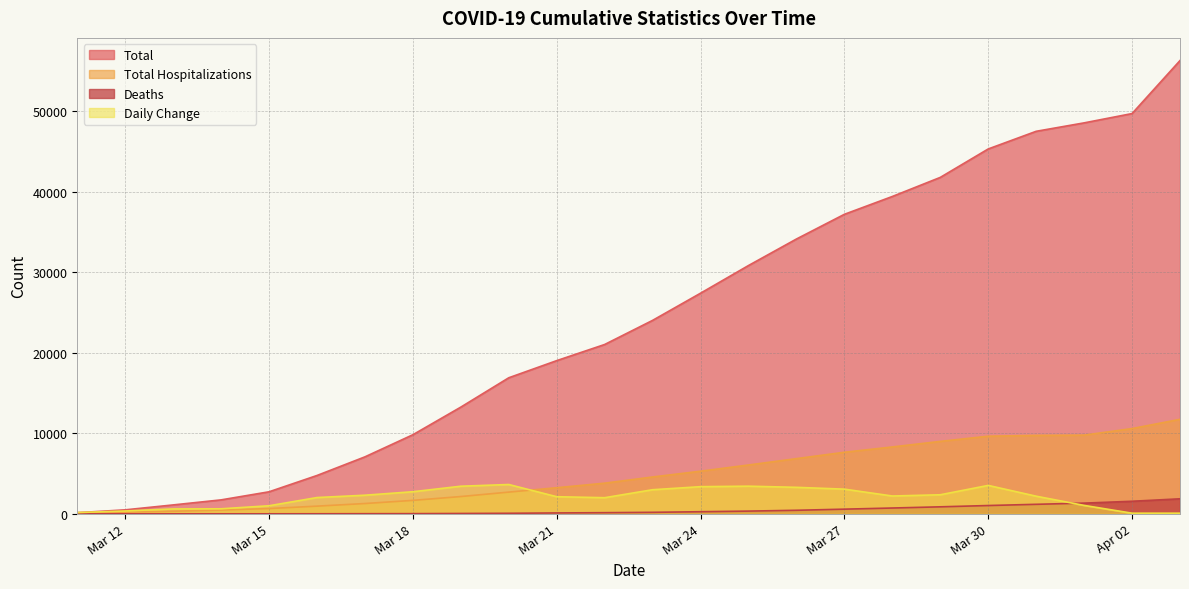

Which series has the widest spread of values?

Total